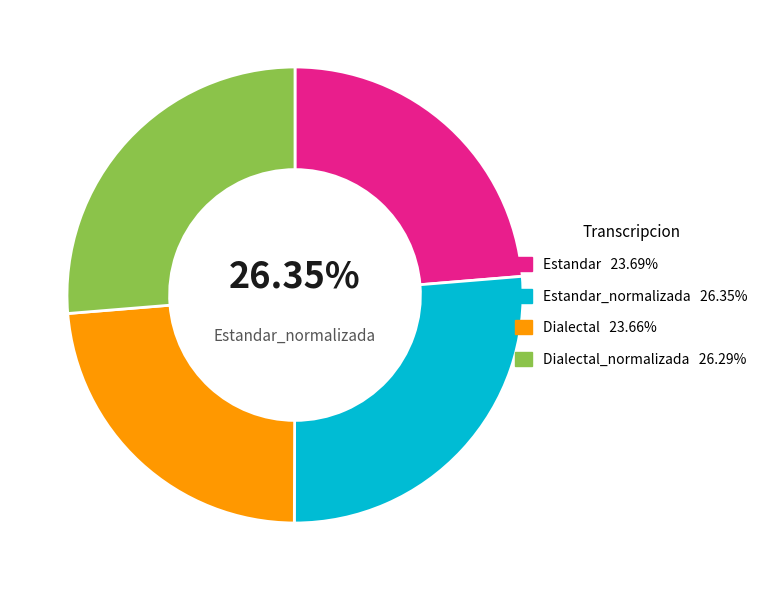

True or false: Dialectal_normalizada accounts for 26% of the total.

True